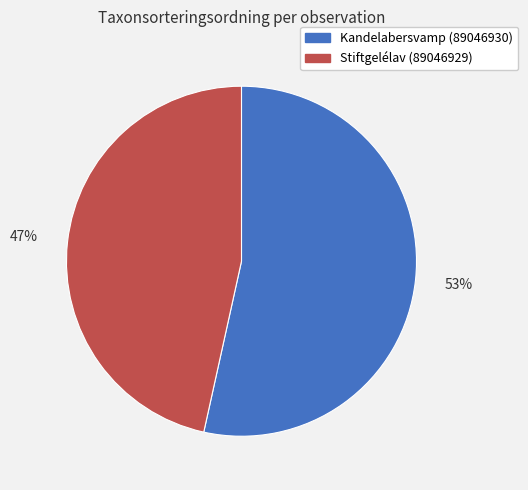

To the nearest percent, what is the average slice percentage?

50%